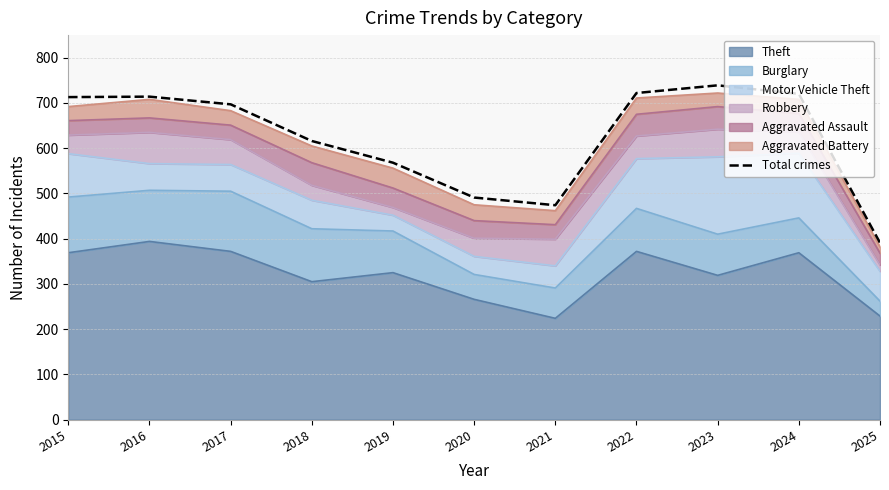

What is the smallest value displayed?

391